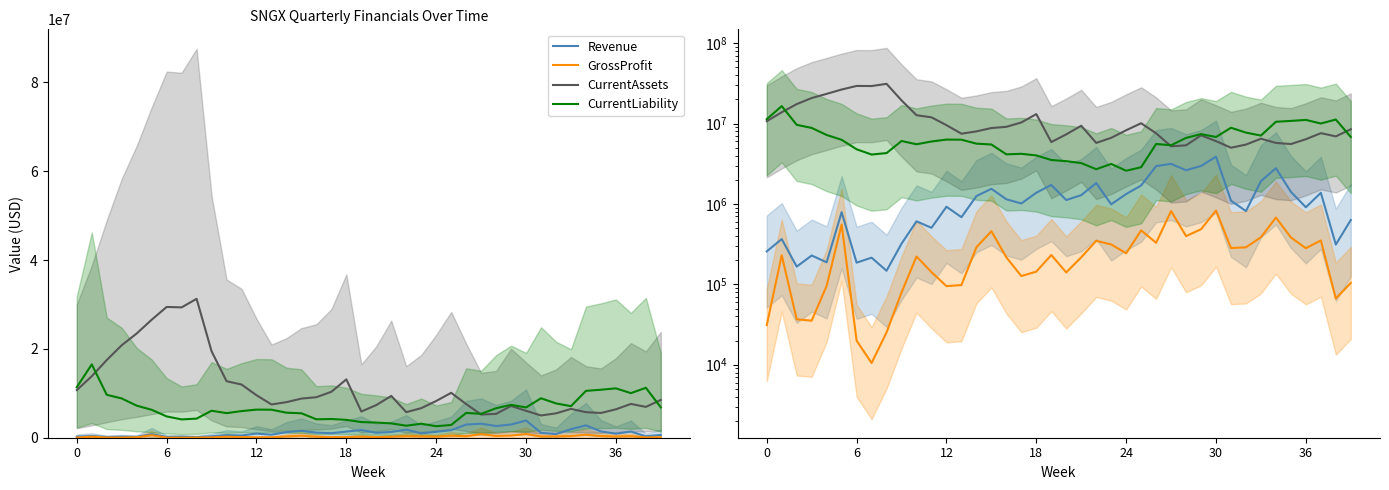

Is the value of CurrentLiability at 11 greater than the value of Revenue at 20?

Yes